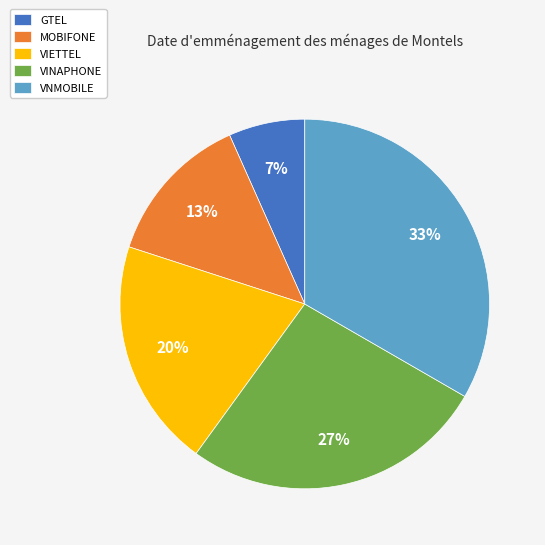

Rank the categories by value from lowest to highest.

GTEL, MOBIFONE, VIETTEL, VINAPHONE, VNMOBILE